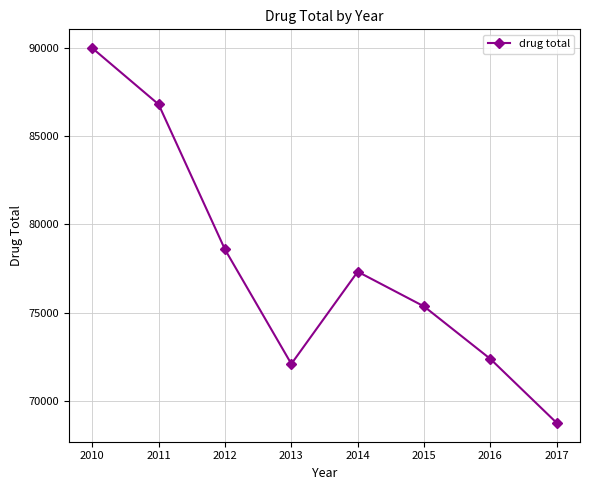

What is the sum of the values at 2017 and 2015?

144102